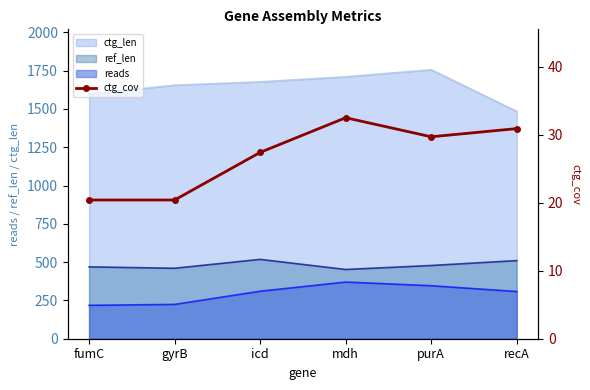

How many interior local peaks (higher than both neighbors) does the data have?

1